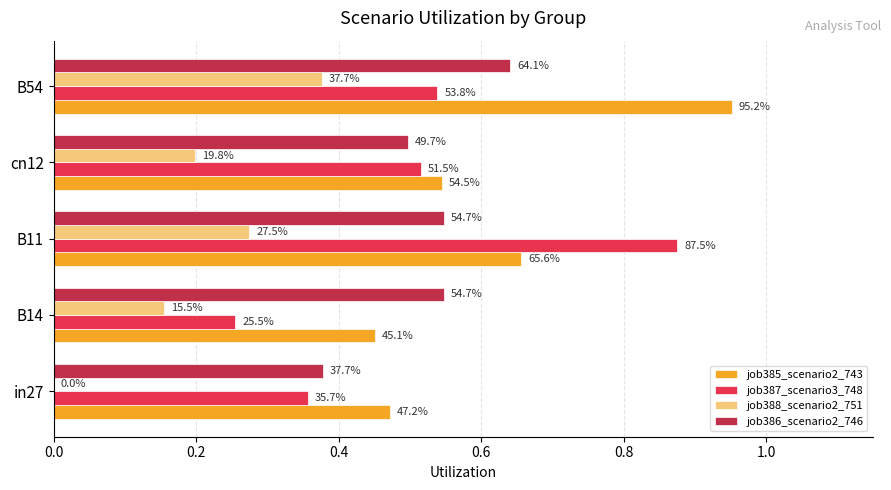

What are all the series names shown in the legend?

job385_scenario2_743, job387_scenario3_748, job388_scenario2_751, job386_scenario2_746